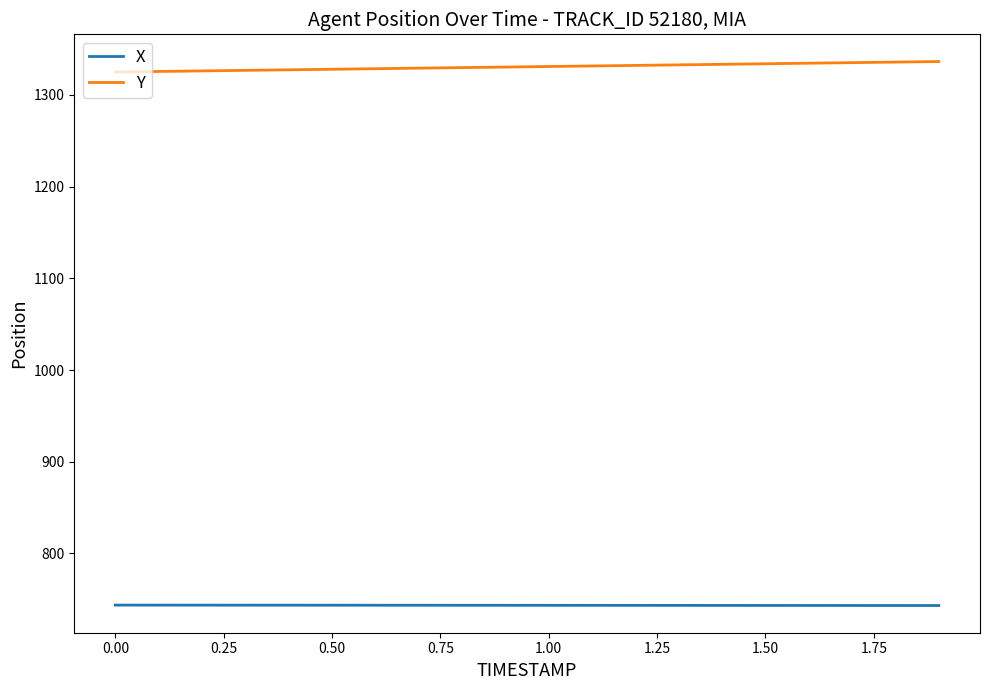

Rank the series by their average value, from highest to lowest.

Y, X